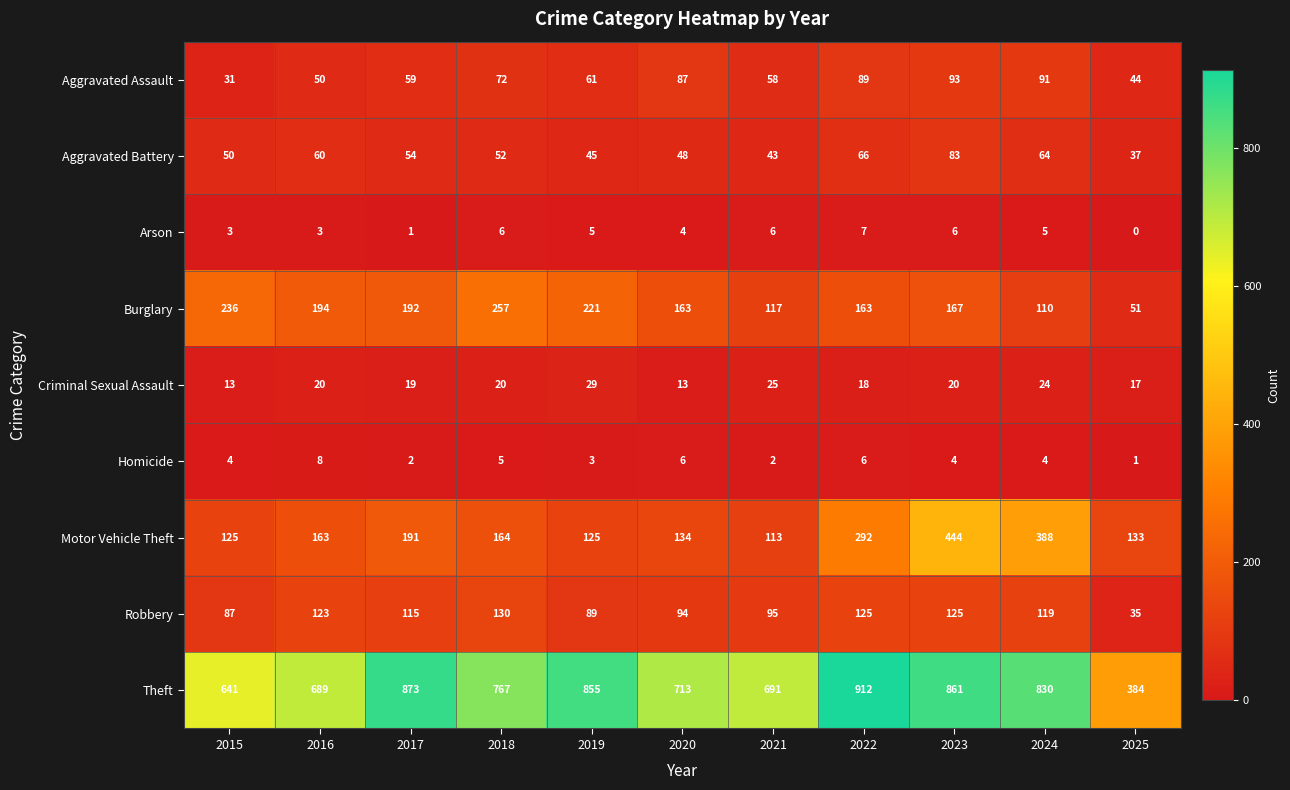

The Burglary series shows 194 at 2016. True or false?

True